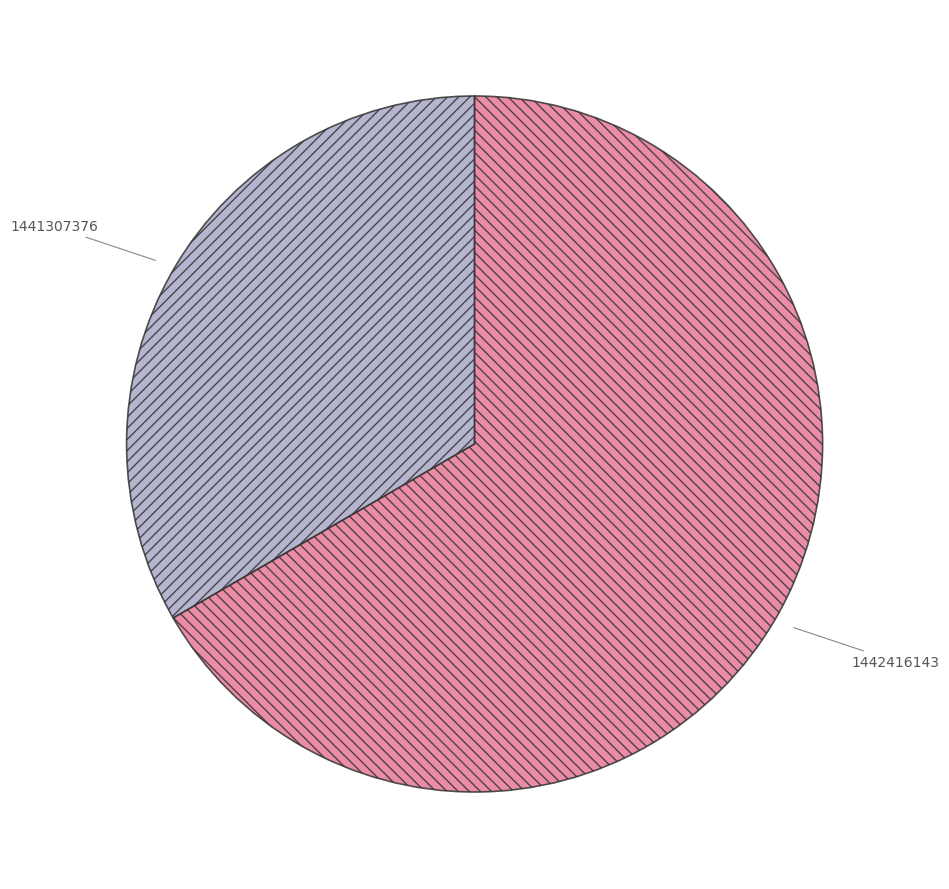

Rank the categories by value from highest to lowest.

1442416143, 1441307376